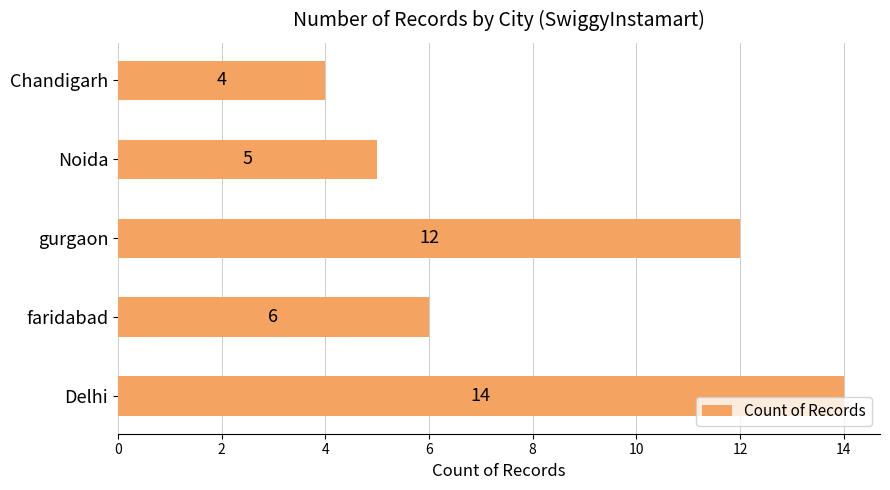

What is the minimum value shown in the chart?

4